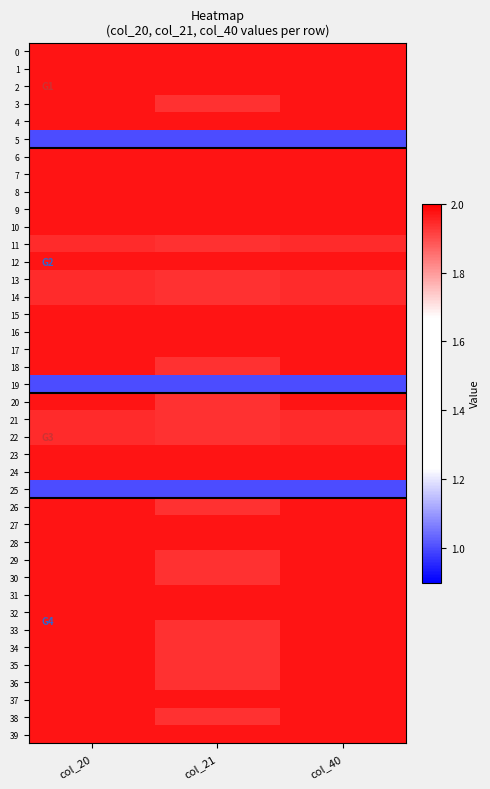

What is the total value across all series at col_21?

75.3